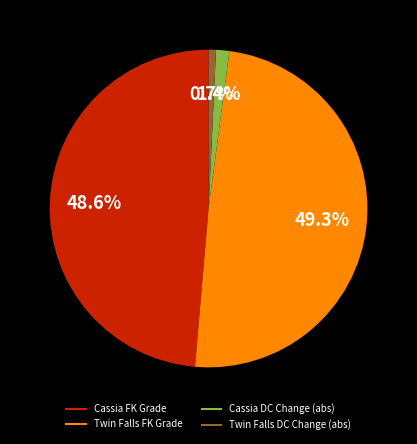

Count the number of slices in the pie.

4